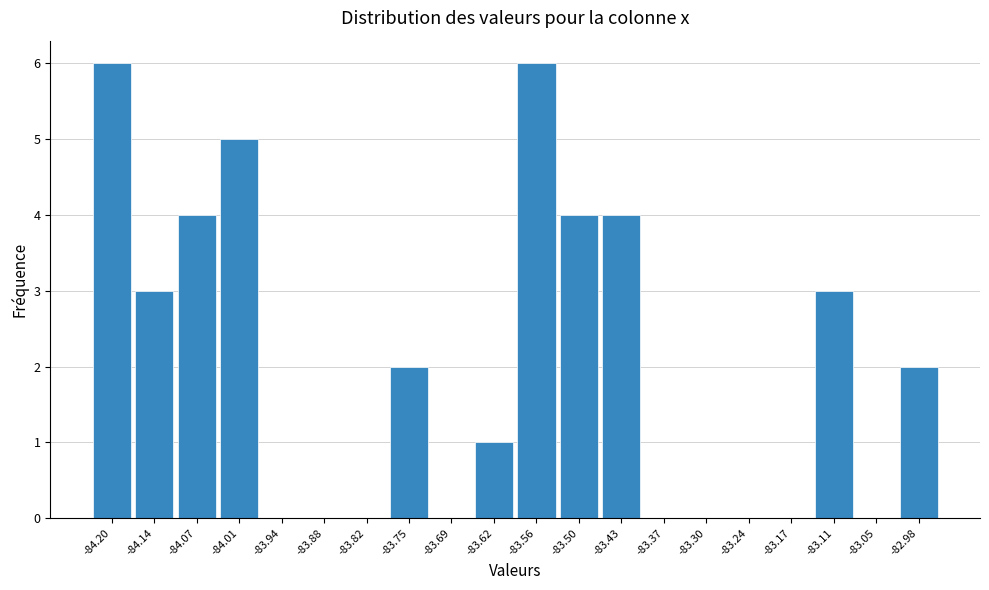

Reading left to right, transcribe this chart: for each bar, give the range it covers on the x-axis and its height. Neither the bar edges nor the heights are printed on the chart, so give them approximately, as read against the axes.

-84.23 to -84.17: 6
-84.17 to -84.10: 3
-84.10 to -84.04: 4
-84.04 to -83.98: 5
-83.98 to -83.91: 0
-83.91 to -83.85: 0
-83.85 to -83.78: 0
-83.78 to -83.72: 2
-83.72 to -83.66: 0
-83.66 to -83.59: 1
-83.59 to -83.53: 6
-83.53 to -83.46: 4
-83.46 to -83.40: 4
-83.40 to -83.33: 0
-83.33 to -83.27: 0
-83.27 to -83.21: 0
-83.21 to -83.14: 0
-83.14 to -83.08: 3
-83.08 to -83.01: 0
-83.01 to -82.95: 2